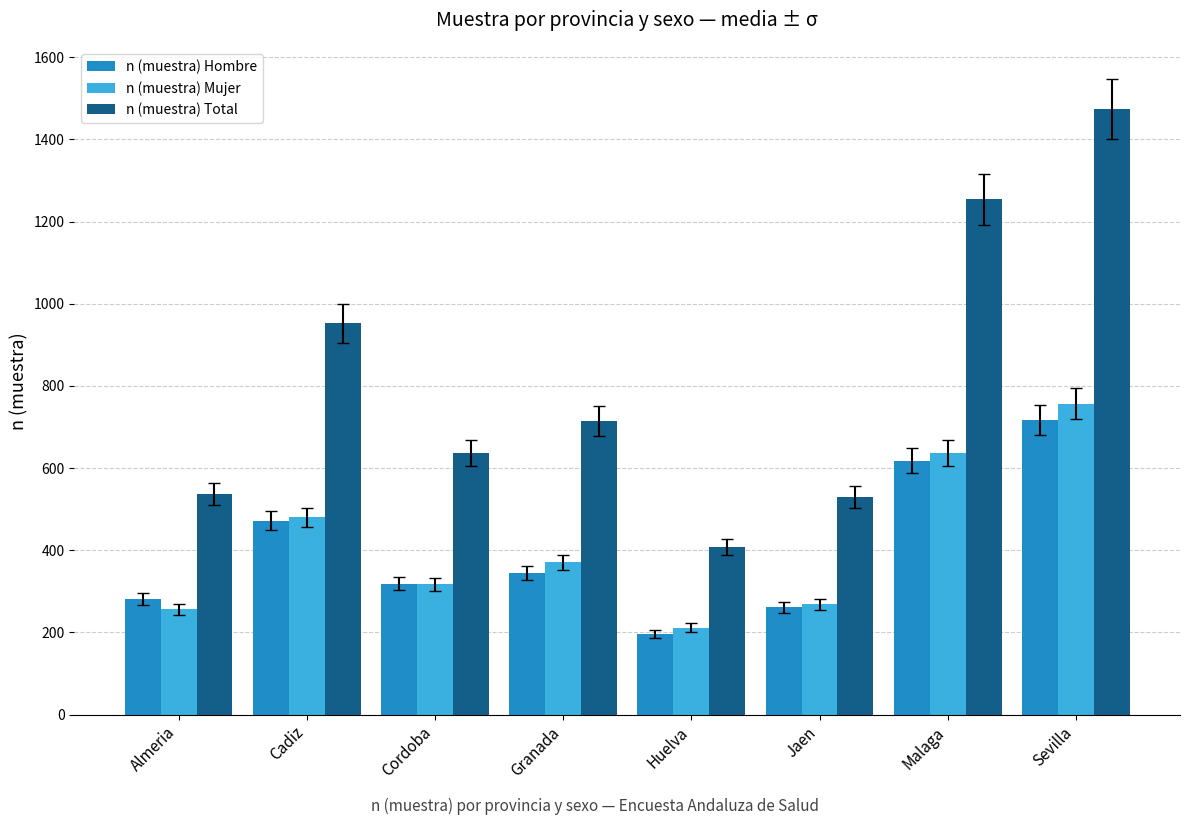

Reading left to right, what are all the values shown in this chart?

n (muestra) Hombre: 282	472	319	344	196	261	618	717
n (muestra) Mujer: 256	480	317	371	212	269	636	757
n (muestra) Total: 538	952	636	715	408	530	1254	1474